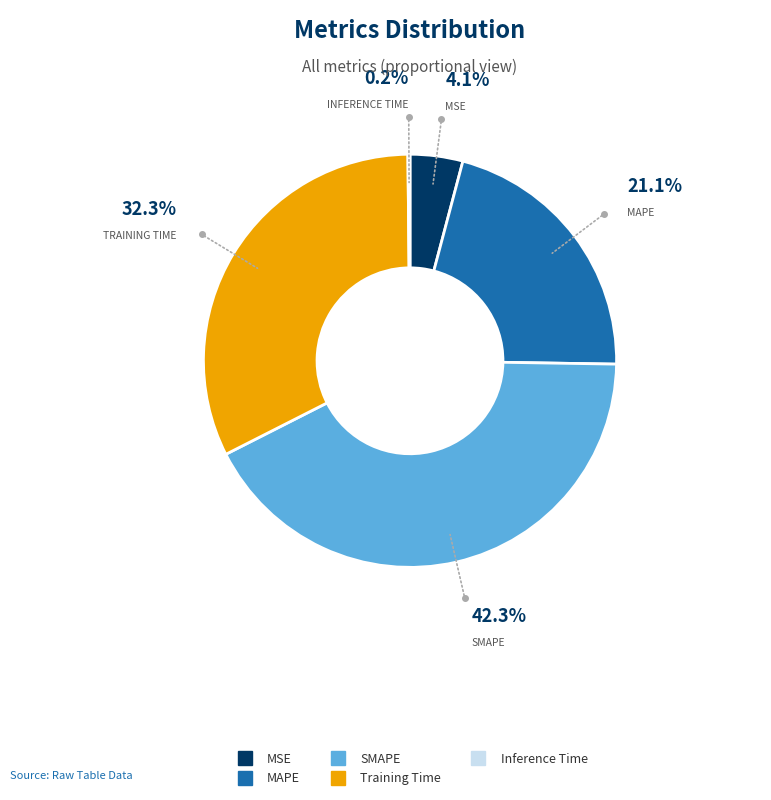

Approximately how many times larger is the value at MAPE compared to SMAPE?

0.5